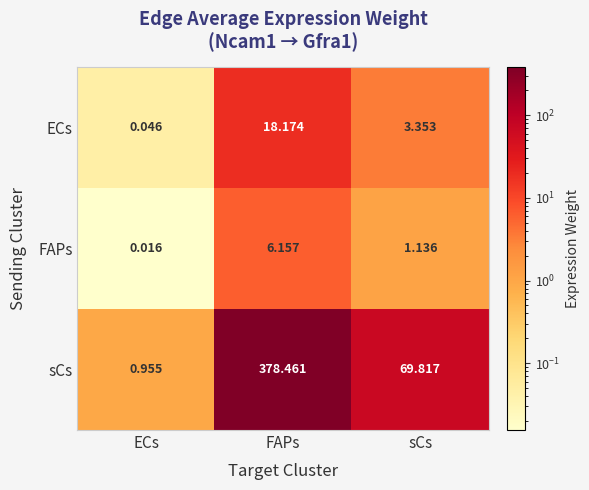

Which series has the largest total across all categories?

sCs